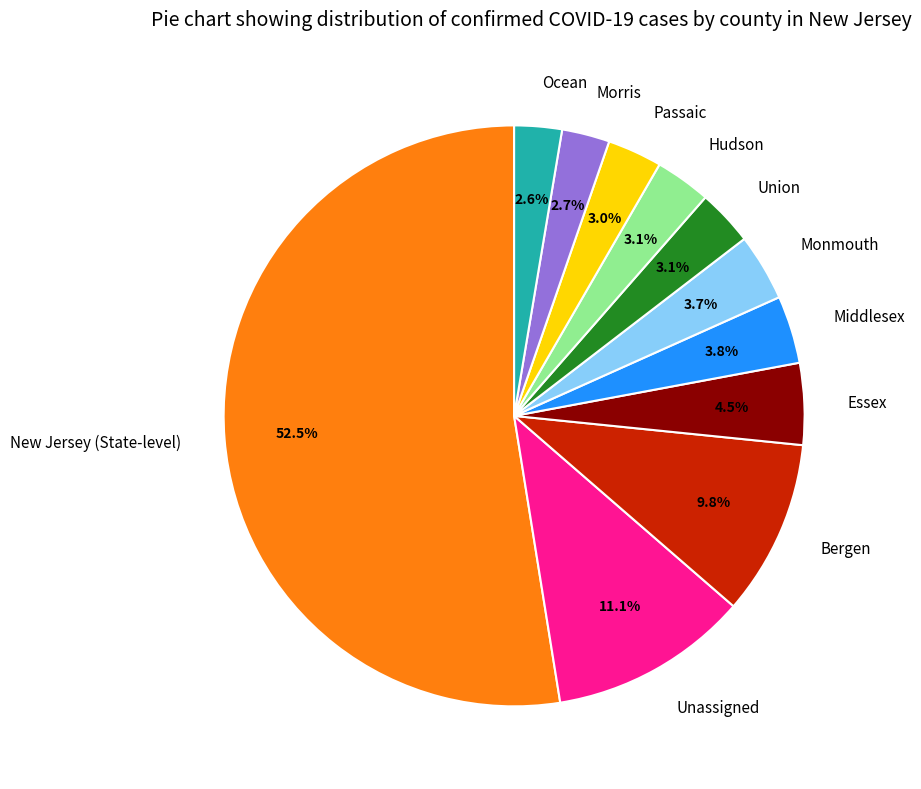

To the nearest percent, what is the combined percentage of Ocean and Passaic?

6%